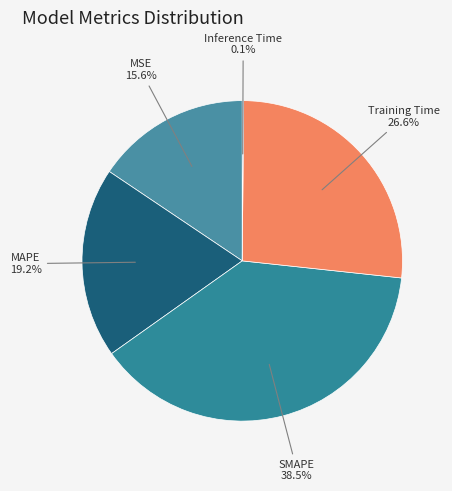

What percentage is the MAPE slice, to the nearest percent?

19%